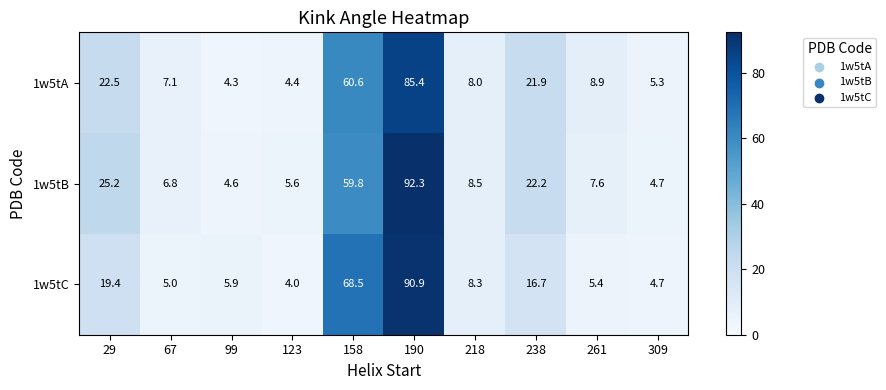

Is it true that 1w5tA equals 12.7 at 261?

False